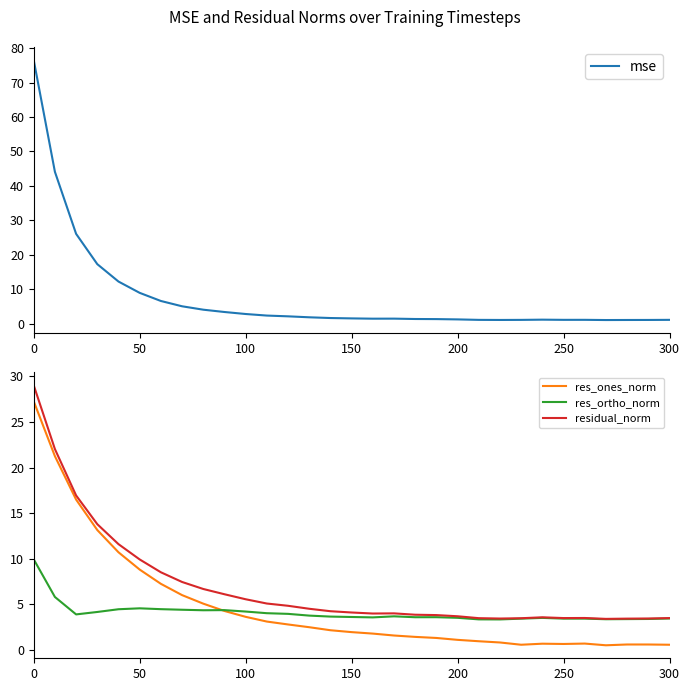

Is it true that res_ones_norm equals 0.7 at 250?

True